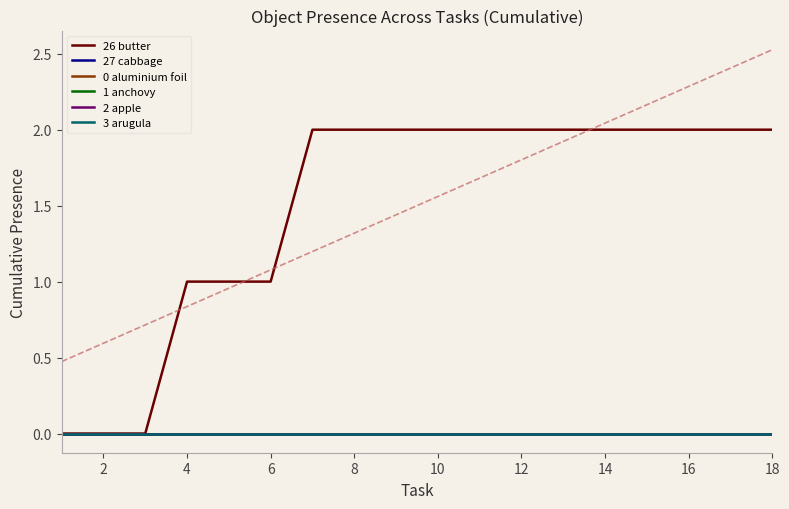

What are all the series names shown in the legend?

26 butter, 27 cabbage, 0 aluminium foil, 1 anchovy, 2 apple, 3 arugula